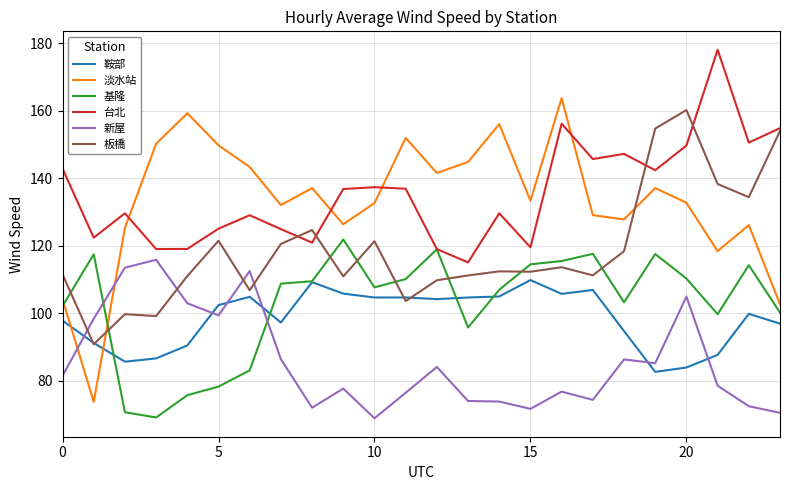

In 新屋, how many points are higher than both neighbors (excluding endpoints)?

7